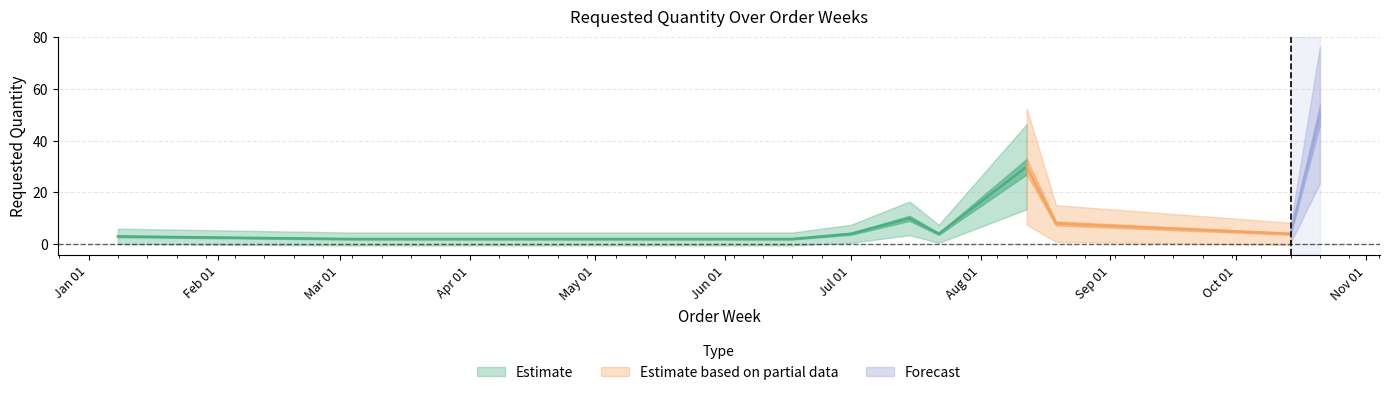

List the labels in order of value, smallest first.

2024-03-04, 2024-04-01, 2024-04-29, 2024-05-20, 2024-06-10, 2024-06-17, 2024-01-08, 2024-07-01, 2024-07-22, 2024-10-14, 2024-08-19, 2024-07-15, 2024-08-12, 2024-10-21